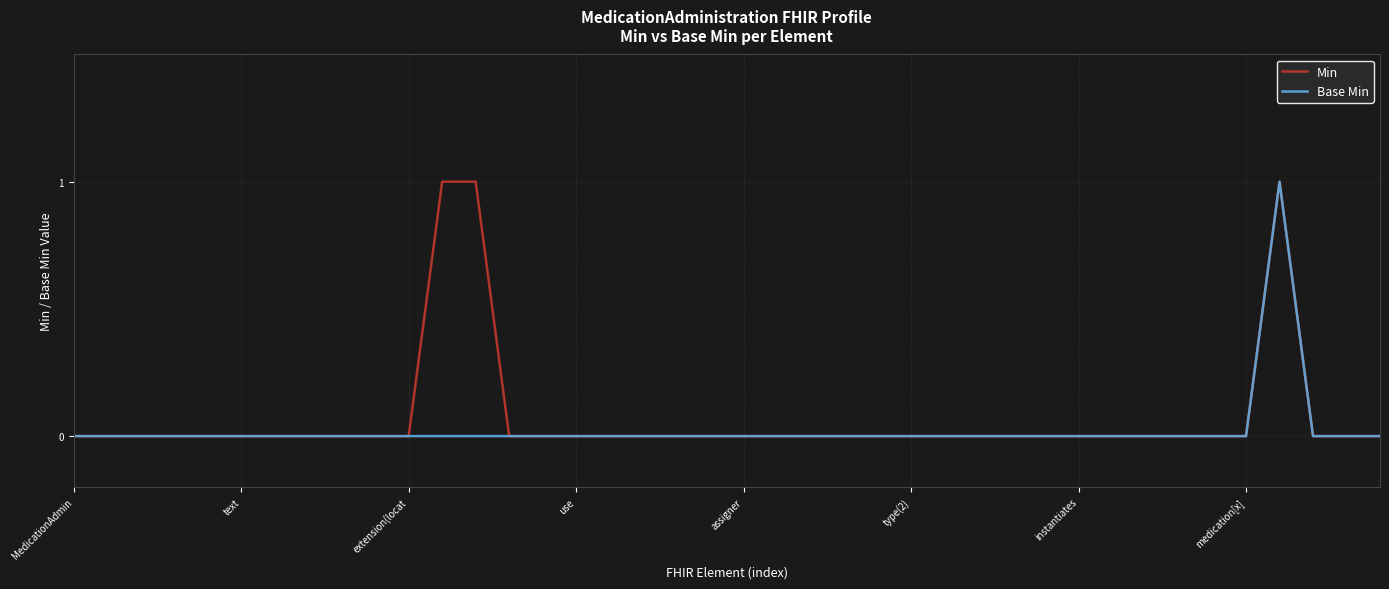

How many lines are shown in the chart?

2